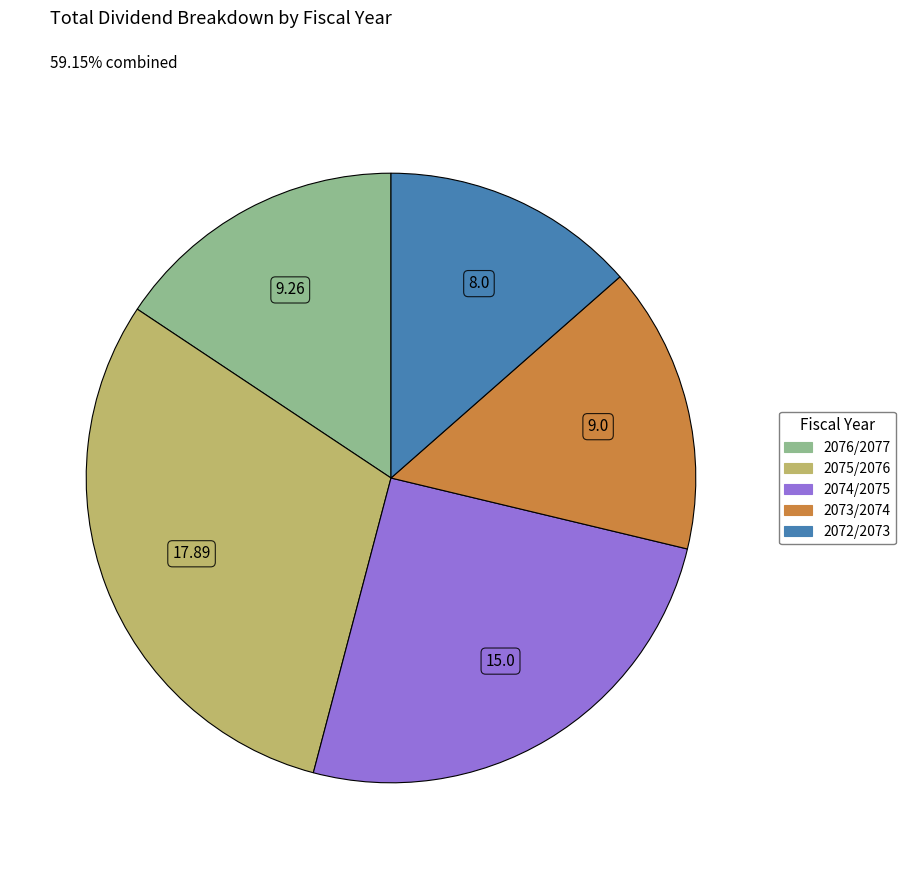

Do 2074/2075 and 2076/2077 together represent more than half of the pie?

No